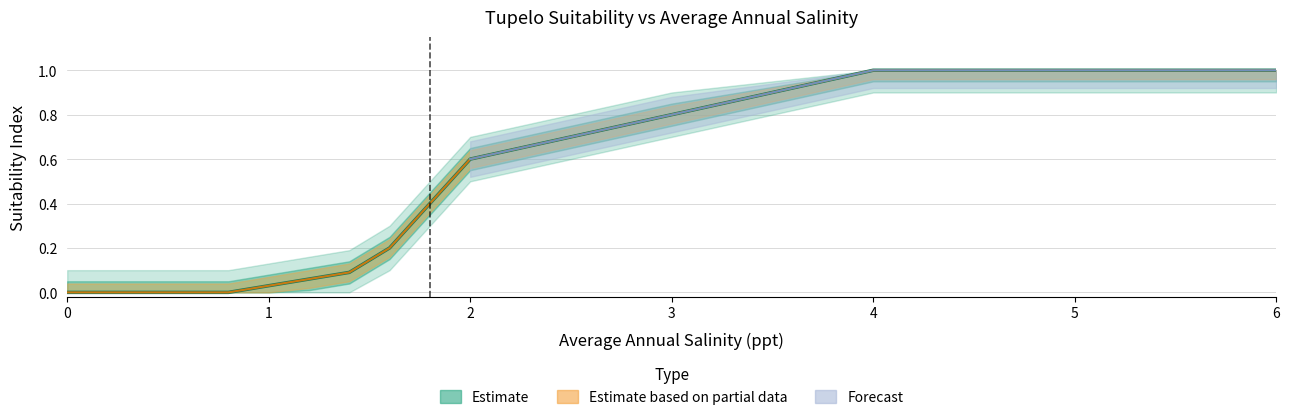

Which has a higher value, 0.6 or 4.0?

4.0